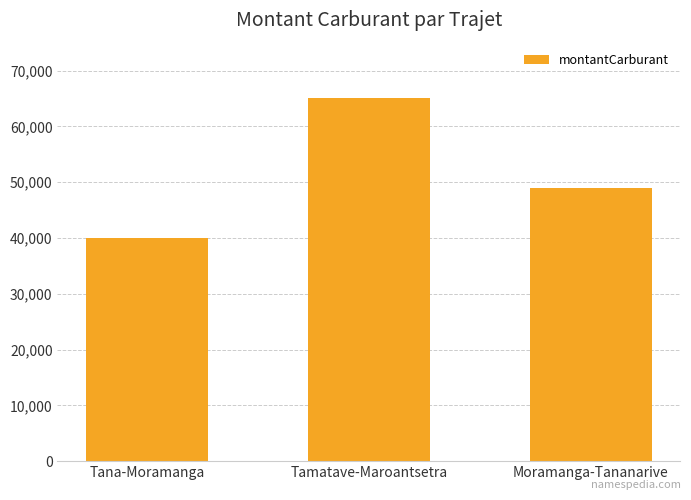

What is the sum of the values at Tamatave-Maroantsetra and Moramanga-Tananarive?

114000